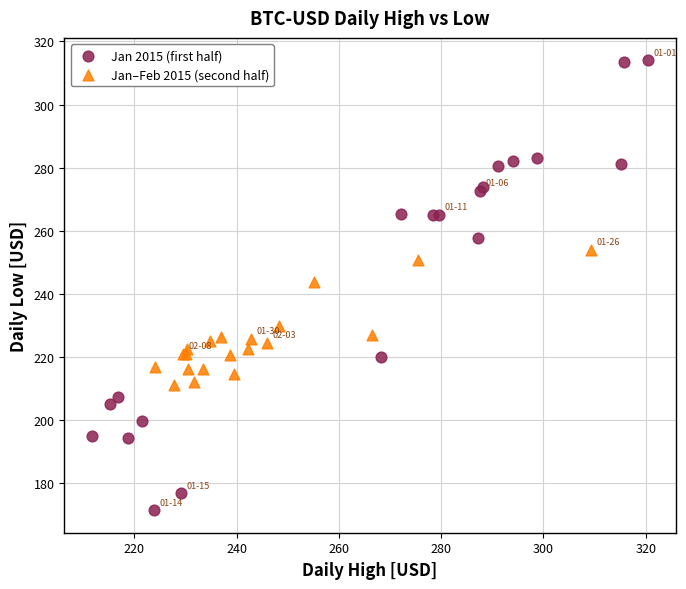

Which series has the widest spread of Y values?

Jan 2015 (first half)